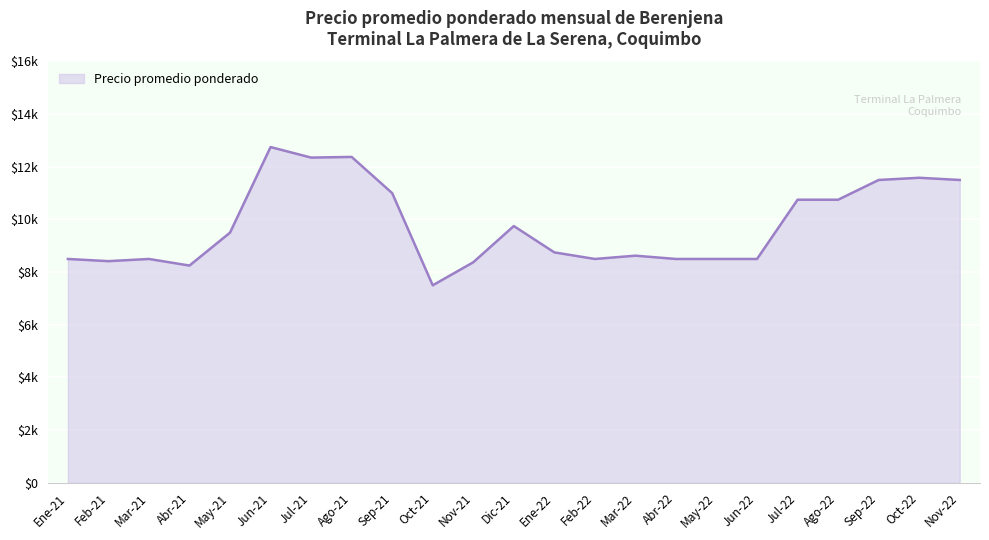

Does the chart display data point markers on the line(s)?

No